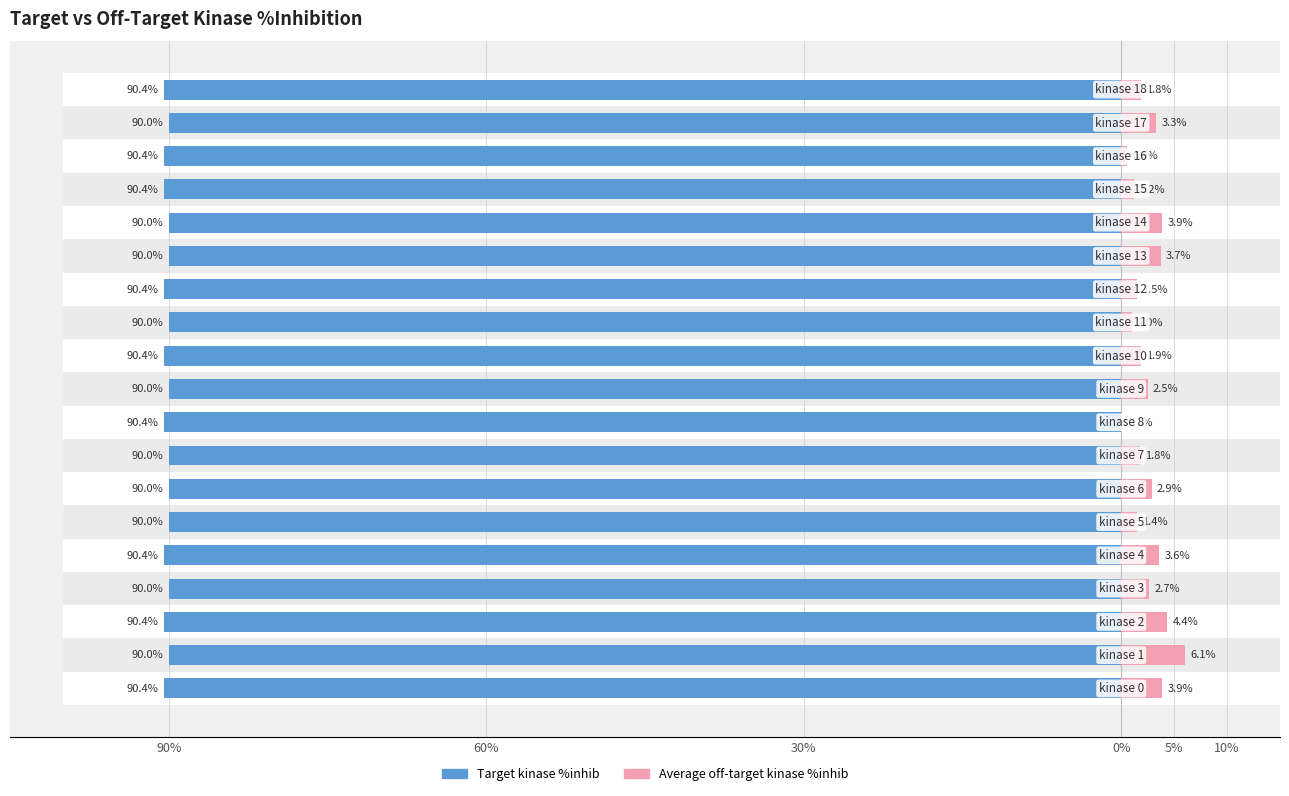

What is the value of the Target kinase %inhib bar at the 13th from the left?

90.4